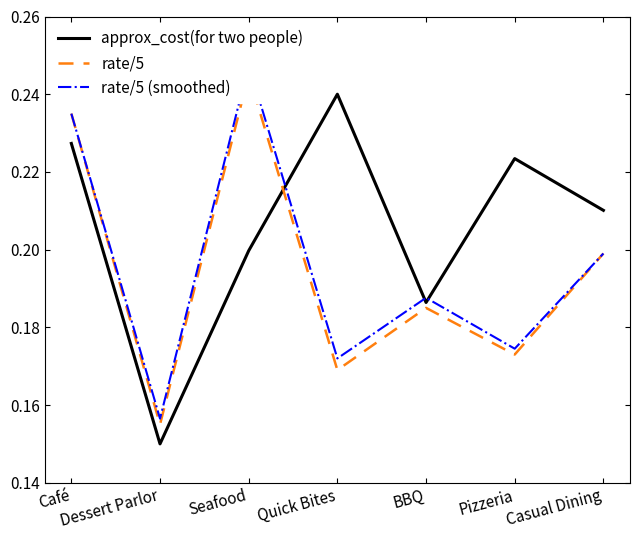

Reading left to right, list all the values displayed in this chart.

approx_cost(for two people): 0.2	0.1	0.2	0.2	0.2	0.2	0.2
rate/5: 0.2	0.2	0.2	0.2	0.2	0.2	0.2
rate/5 (smoothed): 0.2	0.2	0.2	0.2	0.2	0.2	0.2